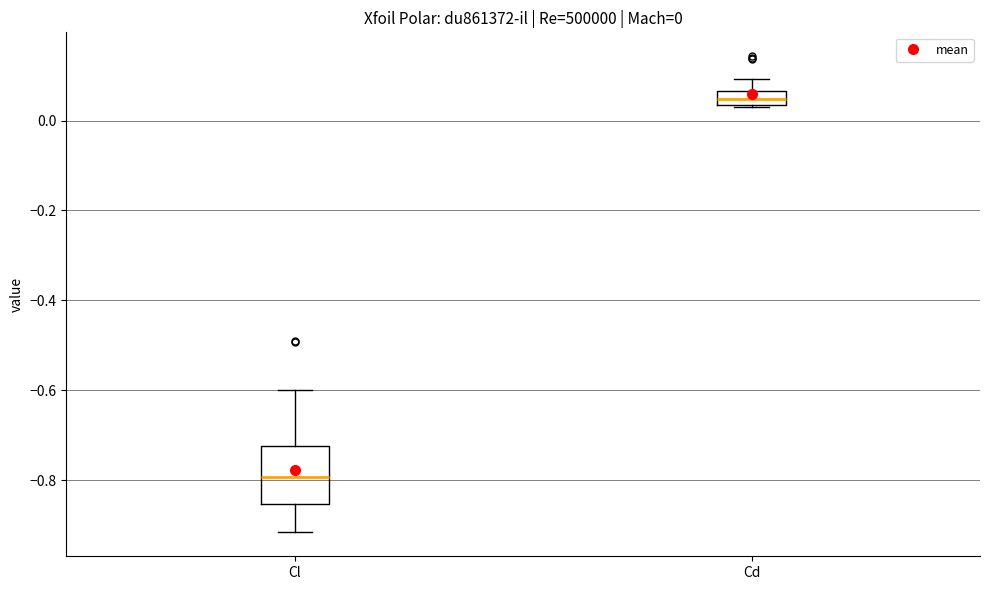

Which box is the tallest, from its lower edge to its upper edge?

Cl